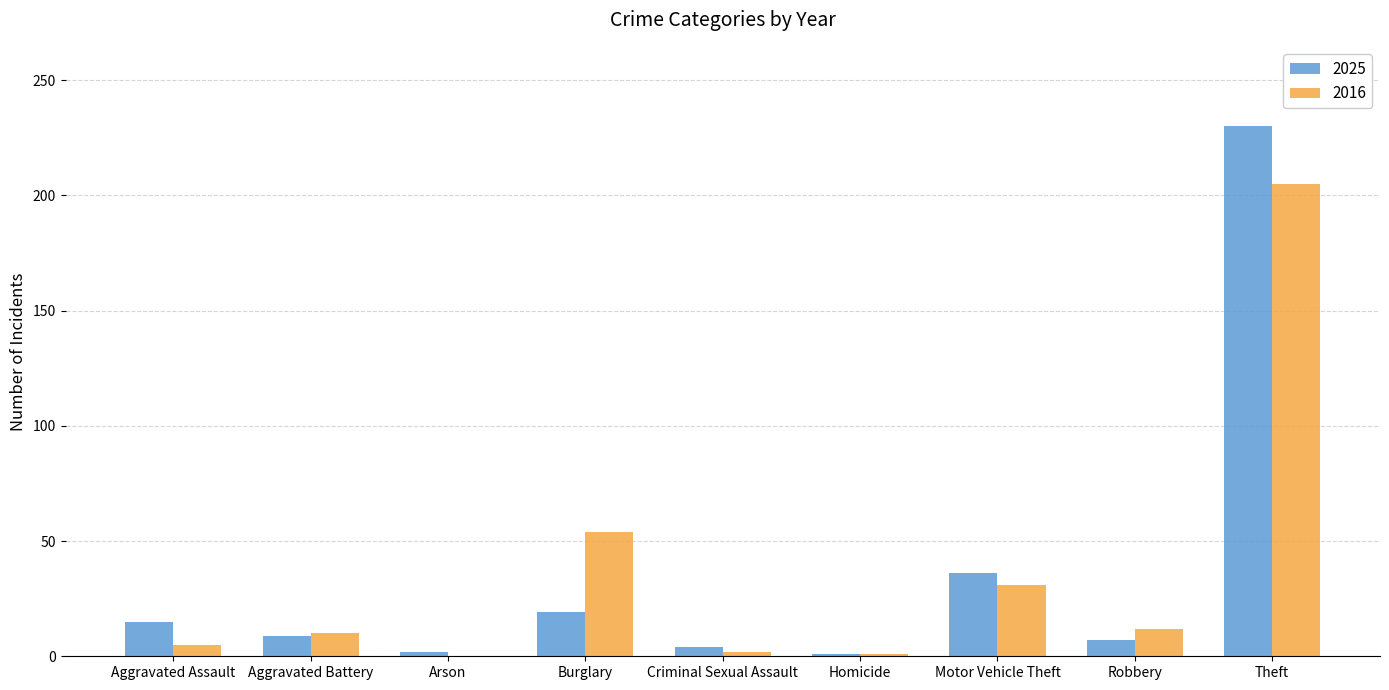

At which category is the sum across all series the highest?

Theft